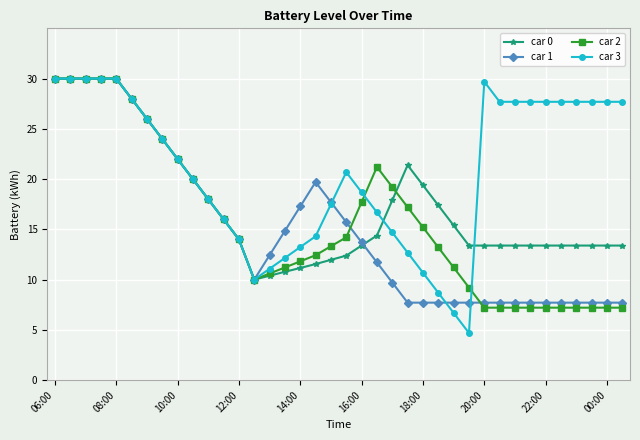

Which series has the largest range (max minus min)?

car 3